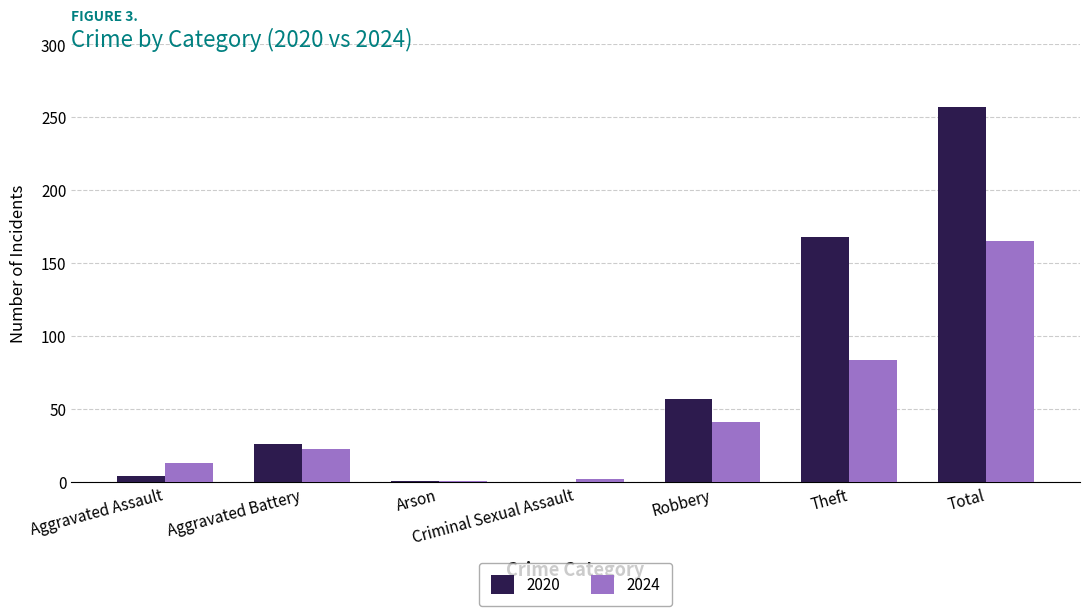

The value of 2024 at Robbery is 41. True or false?

True